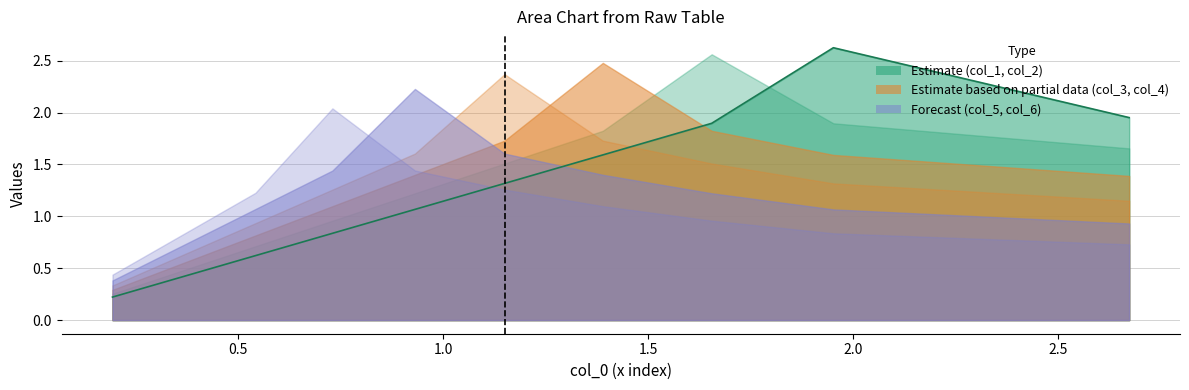

What is the difference between the maximum and minimum values in the col_6 series?

1.6